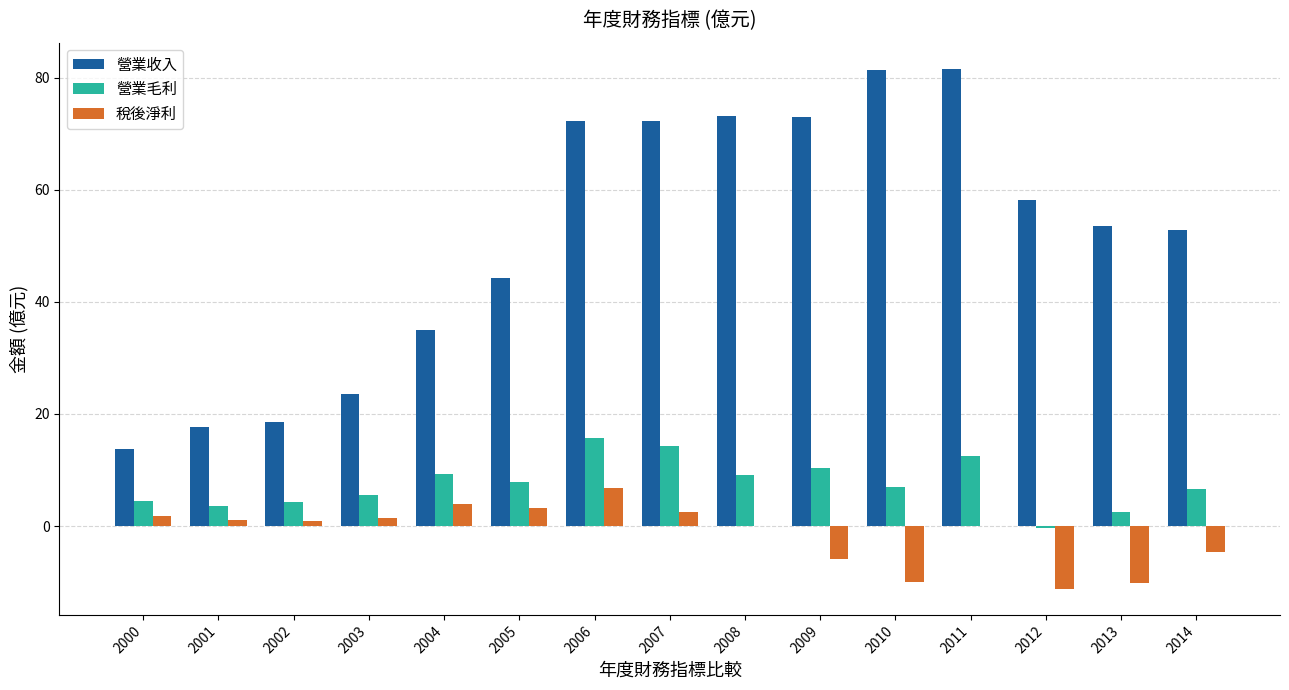

What is the approximate value of 營業毛利 at 2006?

15.8